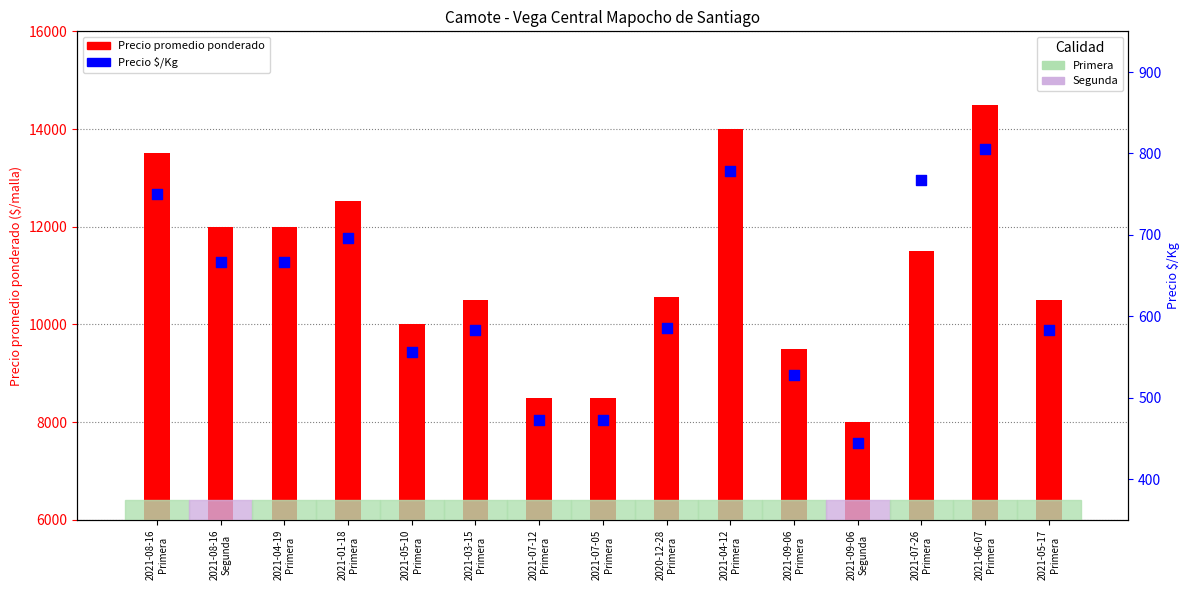

At how many categories does at least one series exceed 6525?

15